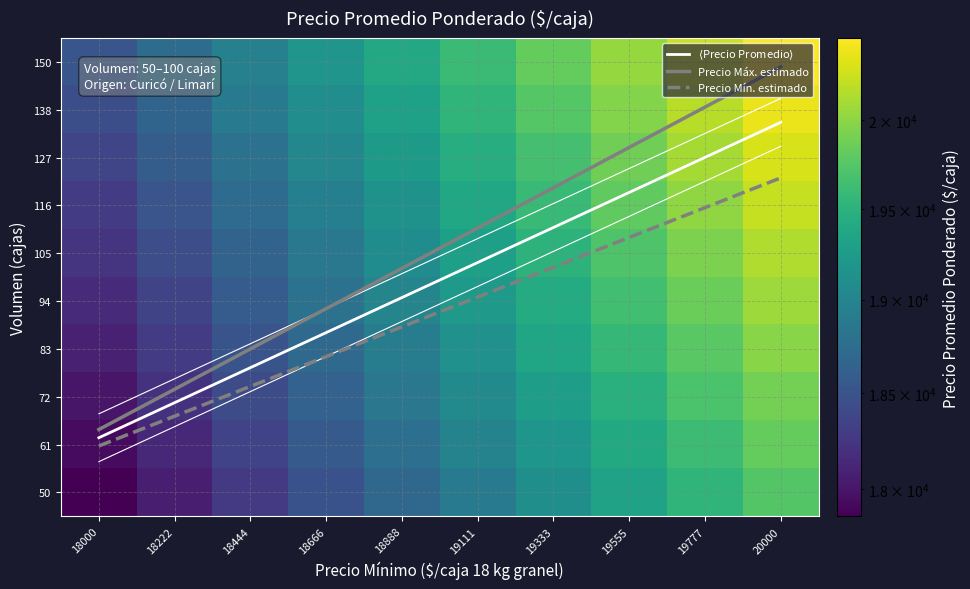

At which category is the sum across all series the highest?

20000